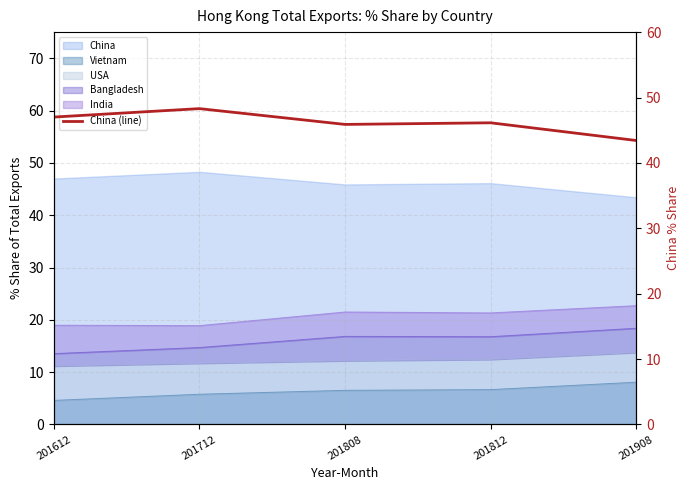

Rank the categories by value from highest to lowest.

201712, 201612, 201812, 201808, 201908